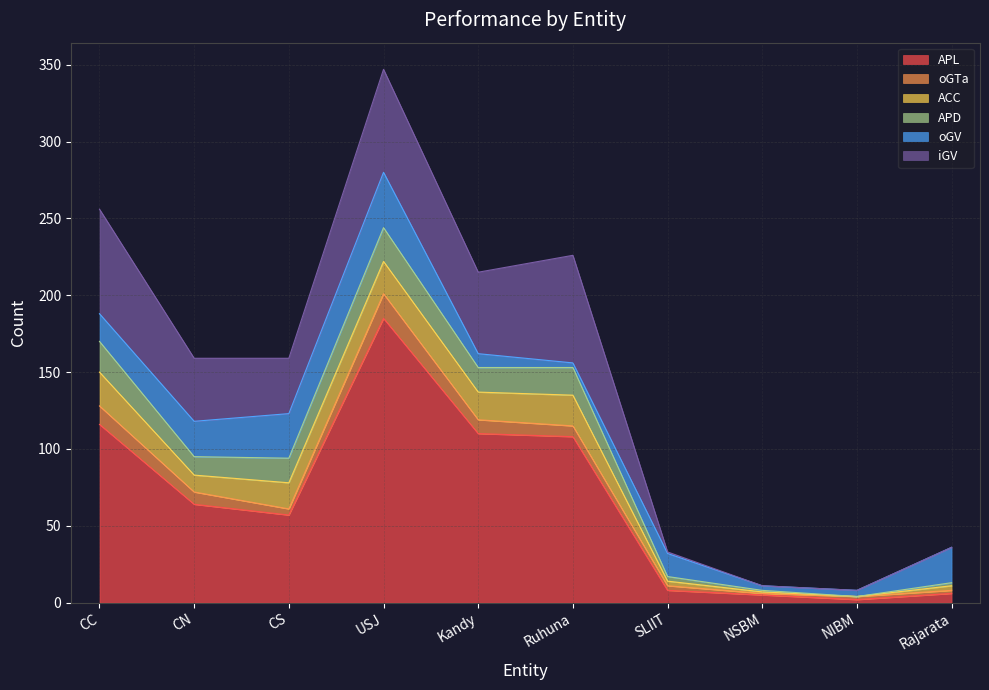

How many data points in ACC are above 17?

4